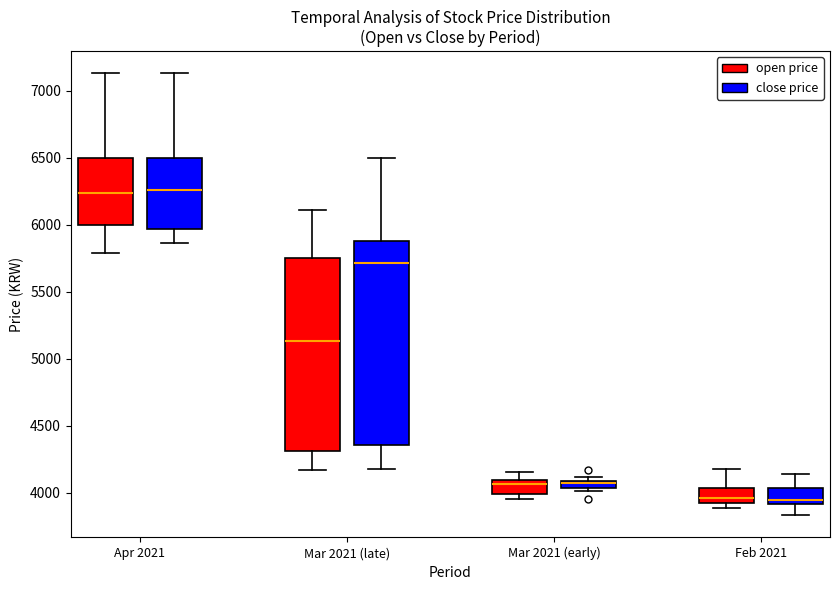

Where does the upper whisker of the box for Feb 2021 (close price) end on the y-axis? The values are not printed on the chart, so give them approximately, as read against the axis.

4150